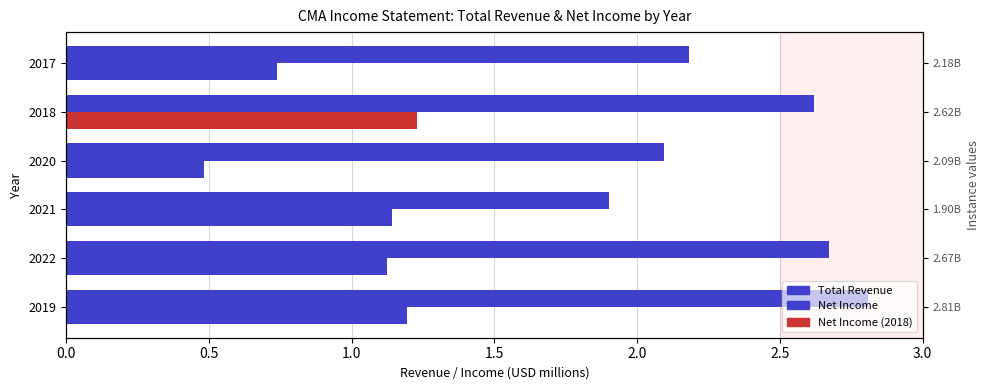

What is the total value across all series at 2017?

2.9